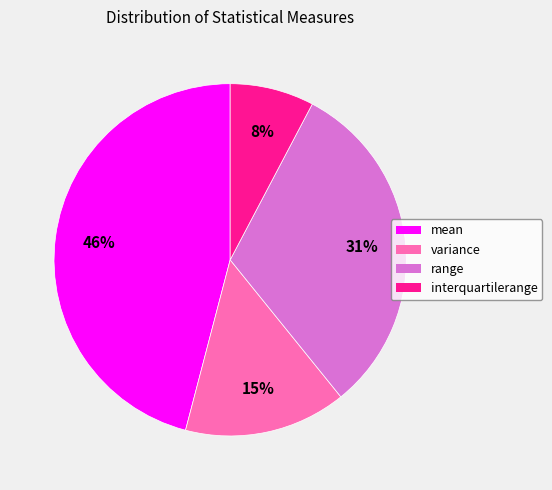

To the nearest percent, what is the average slice percentage?

25%